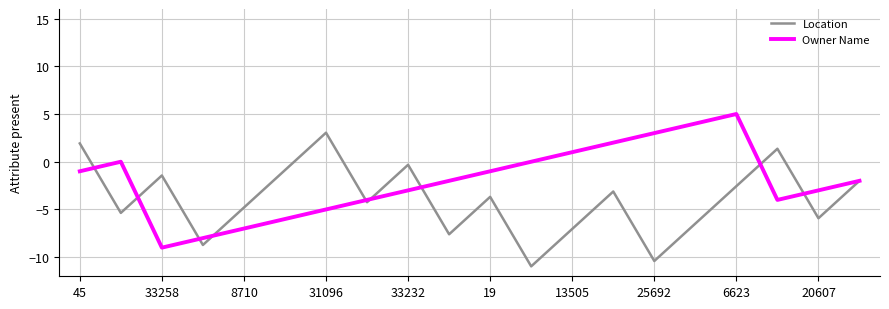

Which series has the largest total across all categories?

Owner Name